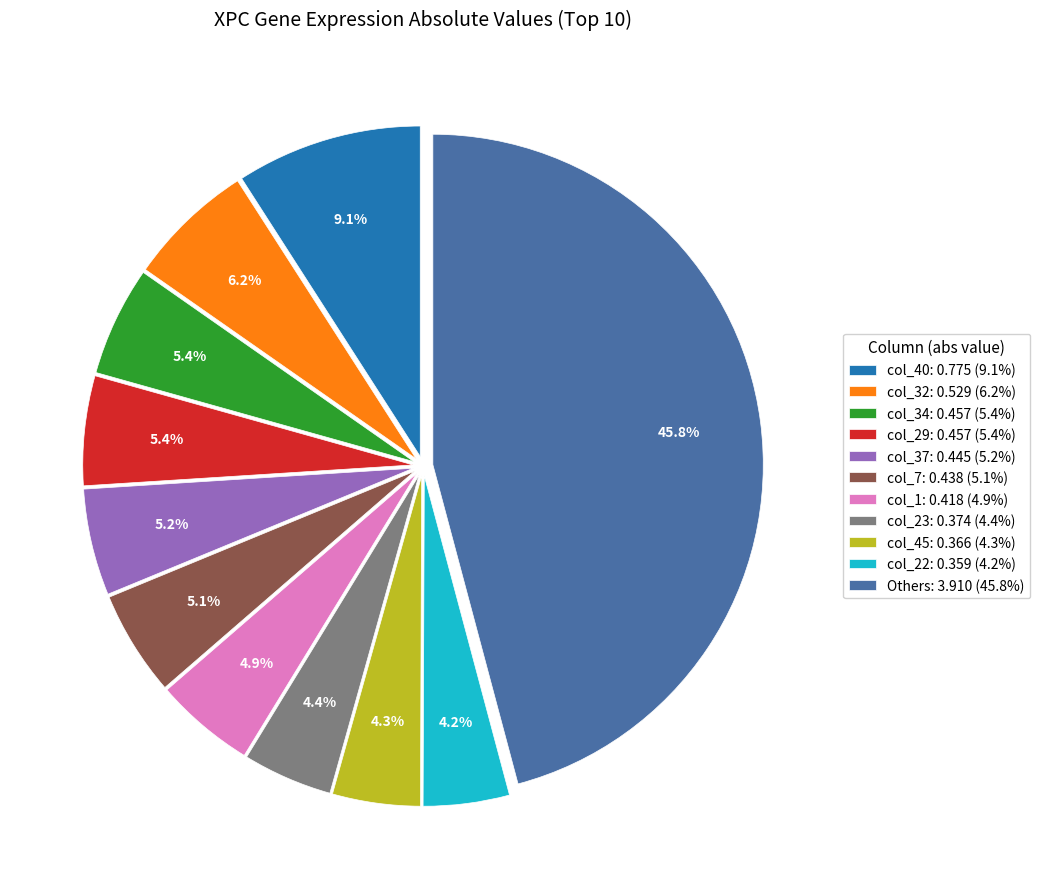

What percentage is NOT represented by col_22: 0.359 (4.2%)?

95.8%